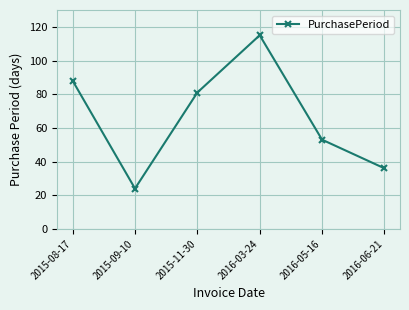

Where is the first local maximum?

2016-03-24